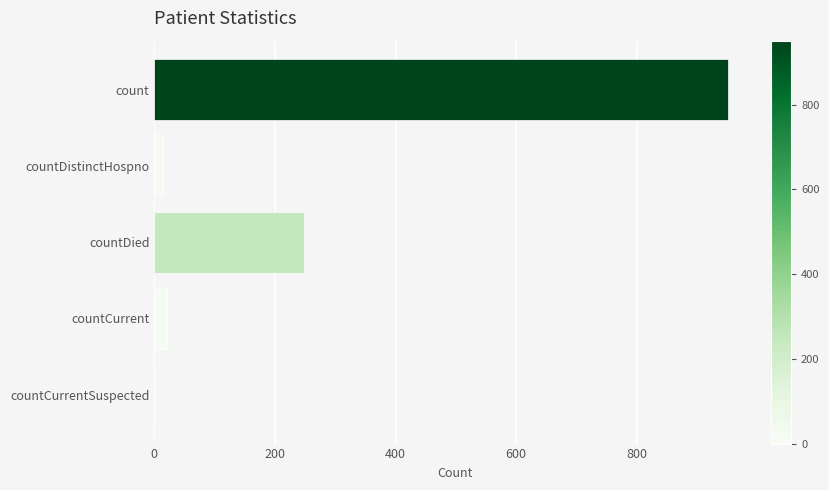

At which label is the value closest to 475?

countDied